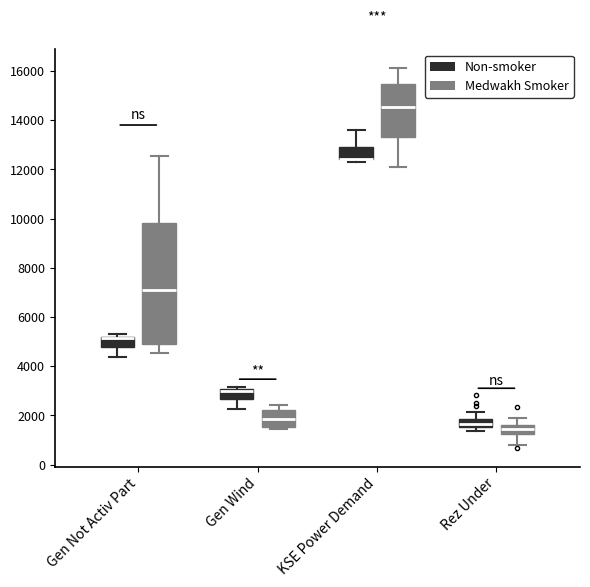

Comparing the boxes themselves (not the whiskers), which one is the tallest?

Gen Not Activ Part (Medwakh Smoker)